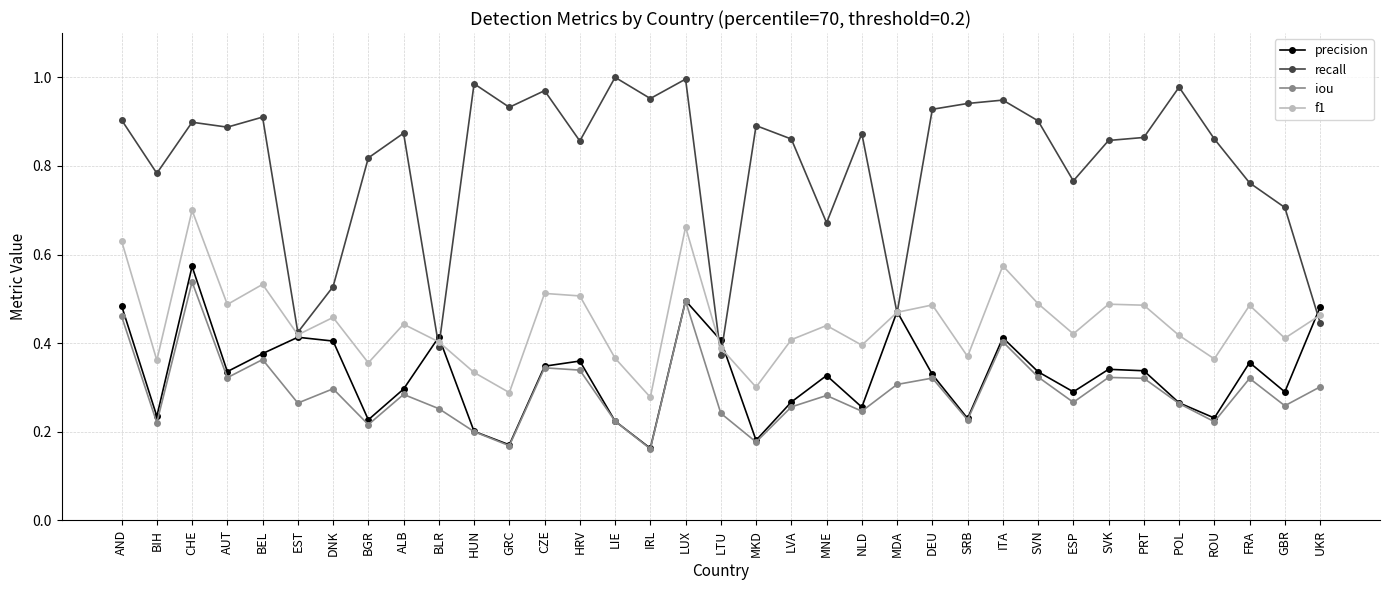

True or false: recall has a value of 0.9 at DEU.

True